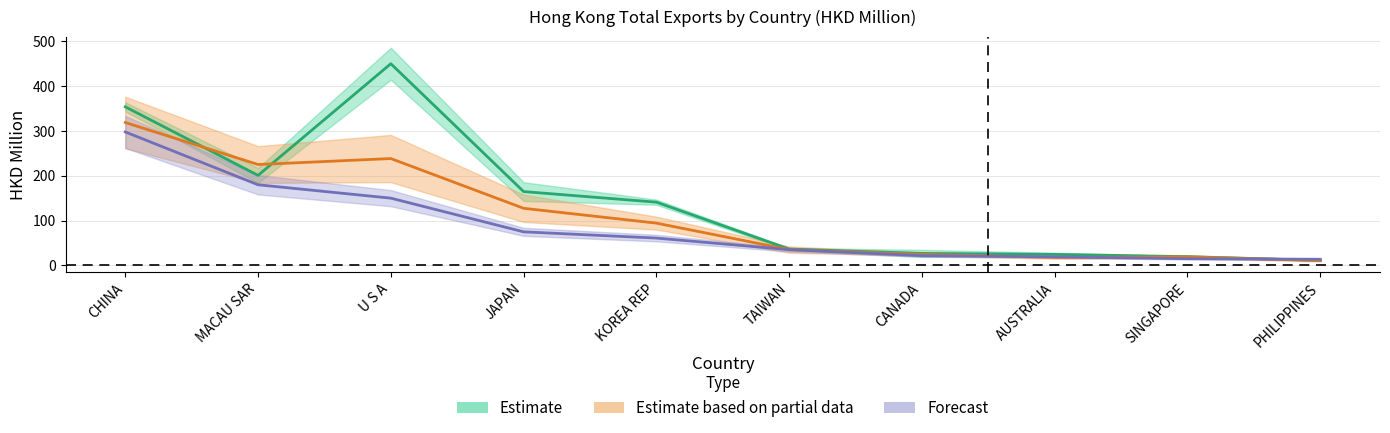

Between SINGAPORE and JAPAN, which is larger?

JAPAN